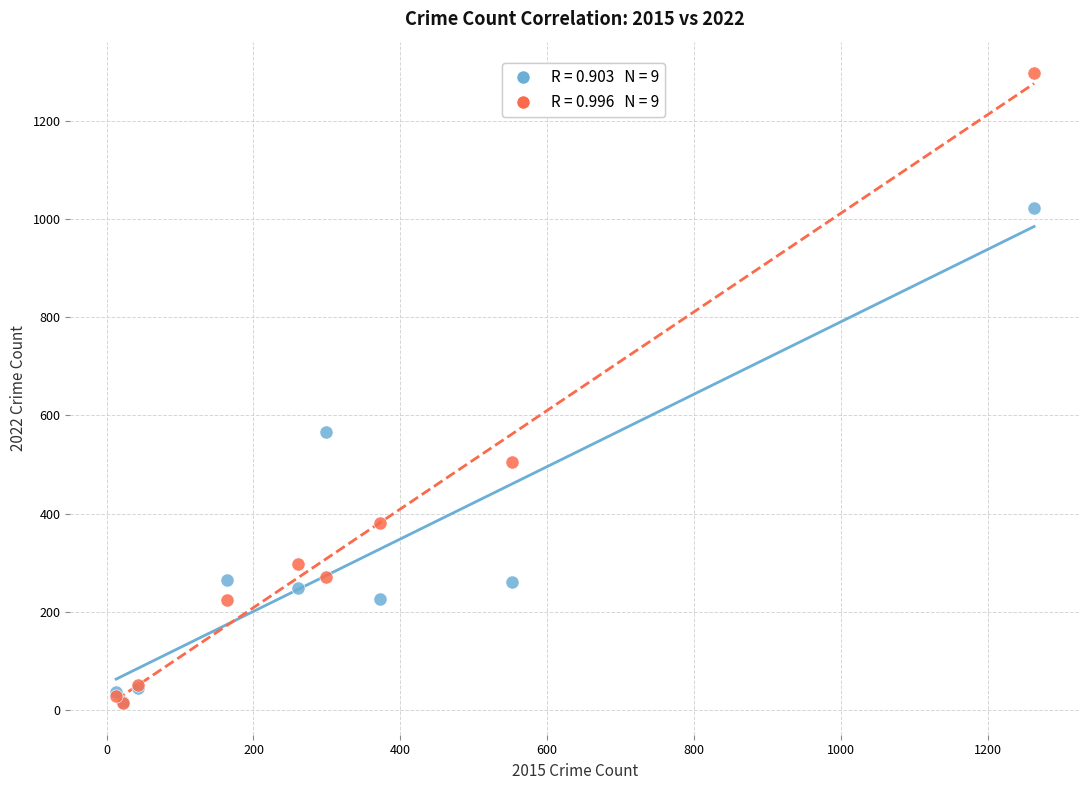

Across all series, what Y value is closest to 655?

567